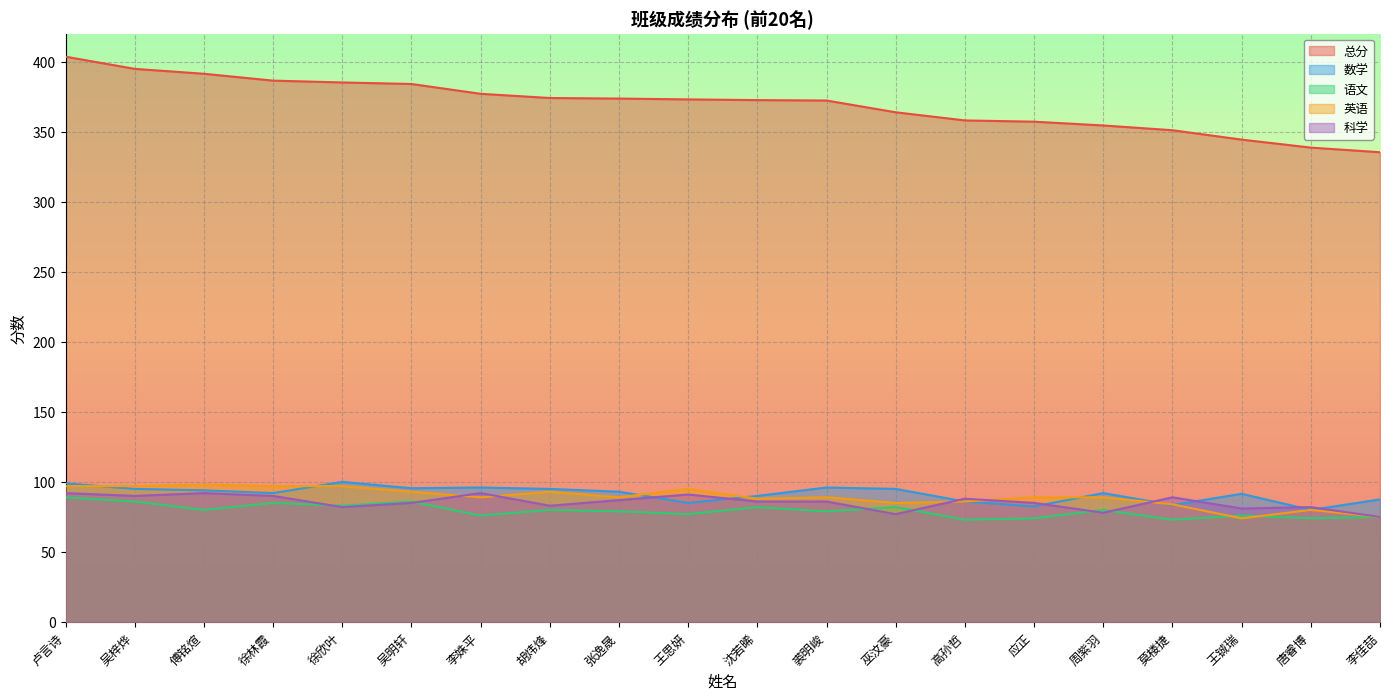

How many lines are shown in the chart?

5